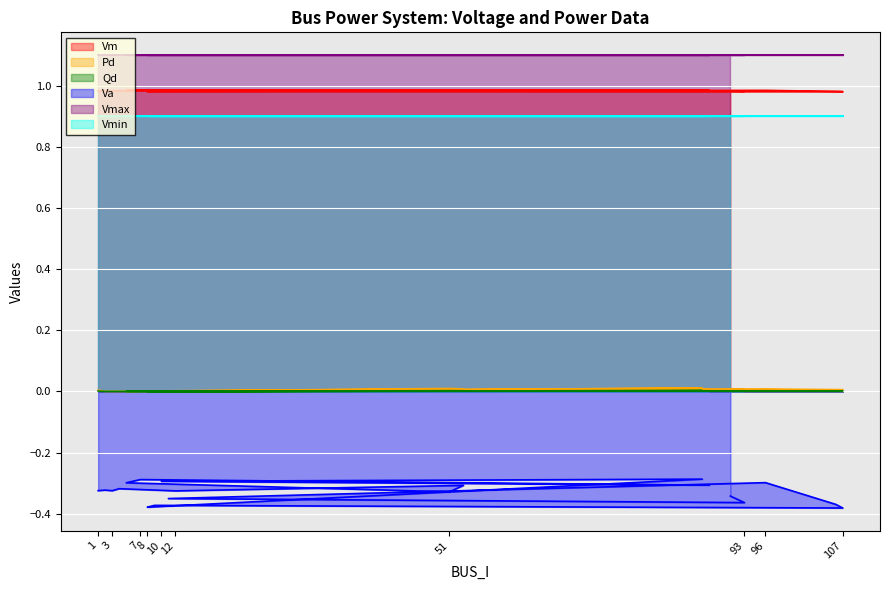

What position from the left is 1?

1